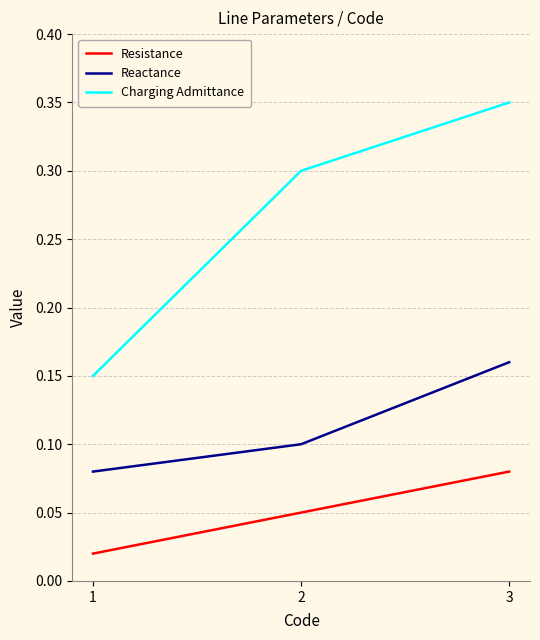

List the series in order of their overall mean, highest first.

Charging Admittance, Reactance, Resistance